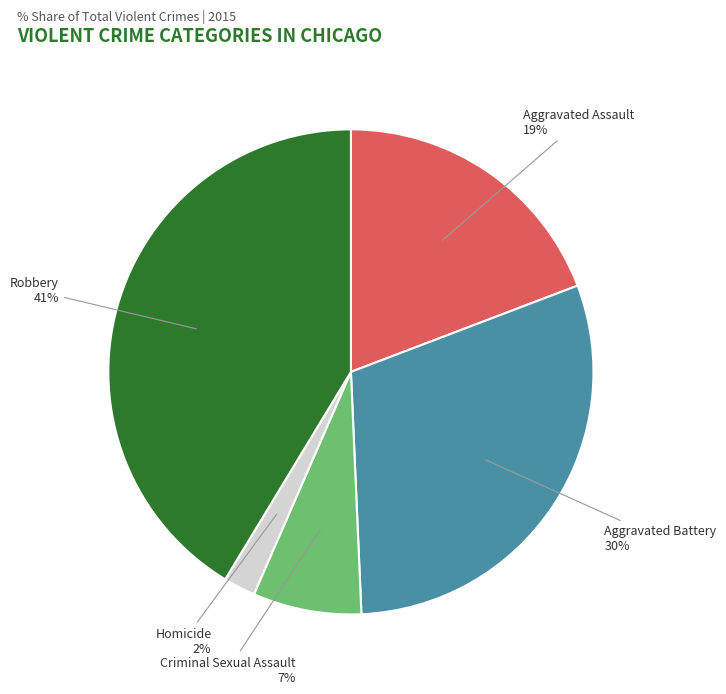

What is the smallest slice in the pie chart?

Homicide